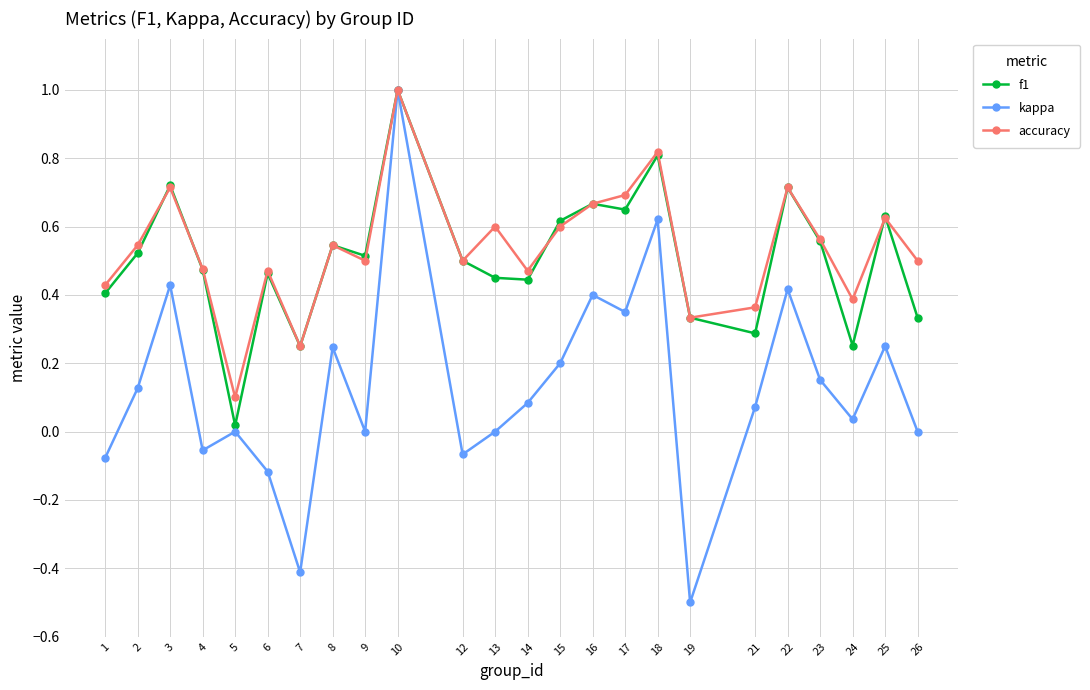

Does the chart have visible grid lines?

Yes